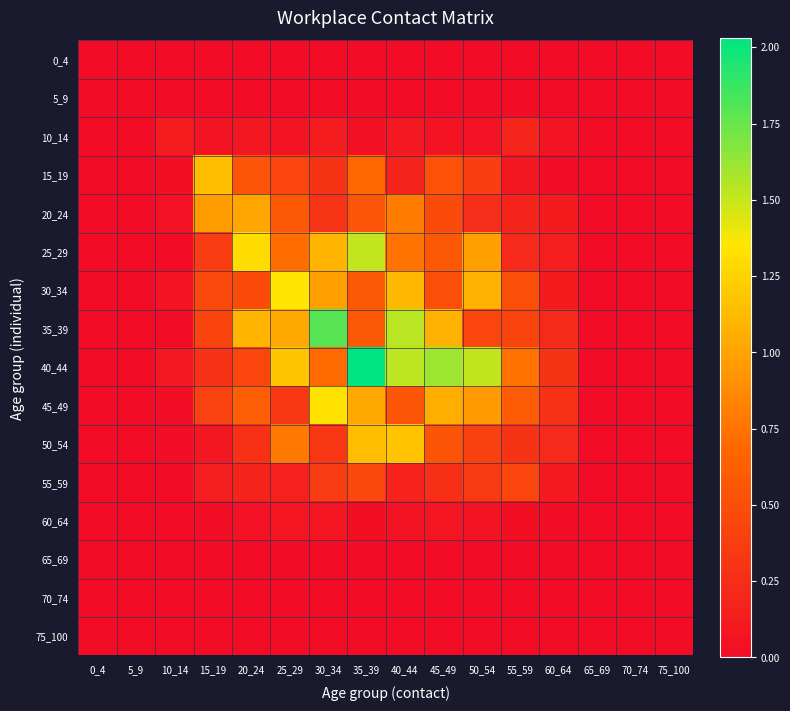

Reading left to right, transcribe all the data shown in this chart.

0_4: 0_4=0.0	5_9=0.0	10_14=0.0	15_19=0.0	20_24=0.0	25_29=0.0	30_34=0.0	35_39=0.0	40_44=0.0	45_49=0.0	50_54=0.0	55_59=0.0	60_64=0.0	65_69=0.0	70_74=0.0	75_100=0.0
5_9: 0_4=0.0	5_9=0.0	10_14=0.0	15_19=0.0	20_24=0.0	25_29=0.0	30_34=0.0	35_39=0.0	40_44=0.0	45_49=0.0	50_54=0.0	55_59=0.0	60_64=0.0	65_69=0.0	70_74=0.0	75_100=0.0
10_14: 0_4=0.0	5_9=0.0	10_14=0.1	15_19=0.1	20_24=0.1	25_29=0.1	30_34=0.1	35_39=0.0	40_44=0.1	45_49=0.1	50_54=0.0	55_59=0.2	60_64=0.1	65_69=0.0	70_74=0.0	75_100=0.0
15_19: 0_4=0.0	5_9=0.0	10_14=0.0	15_19=1.1	20_24=0.6	25_29=0.4	30_34=0.3	35_39=0.7	40_44=0.2	45_49=0.5	50_54=0.4	55_59=0.1	60_64=0.0	65_69=0.0	70_74=0.0	75_100=0.0
20_24: 0_4=0.0	5_9=0.0	10_14=0.0	15_19=1.0	20_24=1.0	25_29=0.6	30_34=0.3	35_39=0.5	40_44=0.8	45_49=0.5	50_54=0.3	55_59=0.2	60_64=0.1	65_69=0.0	70_74=0.0	75_100=0.0
25_29: 0_4=0.0	5_9=0.0	10_14=0.0	15_19=0.4	20_24=1.3	25_29=0.7	30_34=1.1	35_39=1.5	40_44=0.7	45_49=0.6	50_54=1.0	55_59=0.2	60_64=0.1	65_69=0.0	70_74=0.0	75_100=0.0
30_34: 0_4=0.0	5_9=0.0	10_14=0.0	15_19=0.5	20_24=0.5	25_29=1.4	30_34=1.0	35_39=0.6	40_44=1.1	45_49=0.5	50_54=1.1	55_59=0.5	60_64=0.1	65_69=0.0	70_74=0.0	75_100=0.0
35_39: 0_4=0.0	5_9=0.0	10_14=0.0	15_19=0.4	20_24=1.1	25_29=1.0	30_34=1.8	35_39=0.6	40_44=1.5	45_49=1.1	50_54=0.4	55_59=0.4	60_64=0.2	65_69=0.0	70_74=0.0	75_100=0.0
40_44: 0_4=0.0	5_9=0.0	10_14=0.1	15_19=0.3	20_24=0.4	25_29=1.2	30_34=0.7	35_39=2.0	40_44=1.5	45_49=1.6	50_54=1.5	55_59=0.7	60_64=0.3	65_69=0.0	70_74=0.0	75_100=0.0
45_49: 0_4=0.0	5_9=0.0	10_14=0.0	15_19=0.4	20_24=0.6	25_29=0.3	30_34=1.3	35_39=1.0	40_44=0.6	45_49=1.1	50_54=1.0	55_59=0.6	60_64=0.3	65_69=0.0	70_74=0.0	75_100=0.0
50_54: 0_4=0.0	5_9=0.0	10_14=0.0	15_19=0.1	20_24=0.3	25_29=0.8	30_34=0.3	35_39=1.1	40_44=1.2	45_49=0.5	50_54=0.4	55_59=0.3	60_64=0.2	65_69=0.0	70_74=0.0	75_100=0.0
55_59: 0_4=0.0	5_9=0.0	10_14=0.0	15_19=0.1	20_24=0.2	25_29=0.2	30_34=0.4	35_39=0.5	40_44=0.2	45_49=0.3	50_54=0.4	55_59=0.4	60_64=0.1	65_69=0.0	70_74=0.0	75_100=0.0
60_64: 0_4=0.0	5_9=0.0	10_14=0.0	15_19=0.0	20_24=0.0	25_29=0.1	30_34=0.1	35_39=0.0	40_44=0.1	45_49=0.1	50_54=0.1	55_59=0.0	60_64=0.0	65_69=0.0	70_74=0.0	75_100=0.0
65_69: 0_4=0.0	5_9=0.0	10_14=0.0	15_19=0.0	20_24=0.0	25_29=0.0	30_34=0.0	35_39=0.0	40_44=0.0	45_49=0.0	50_54=0.0	55_59=0.0	60_64=0.0	65_69=0.0	70_74=0.0	75_100=0.0
70_74: 0_4=0.0	5_9=0.0	10_14=0.0	15_19=0.0	20_24=0.0	25_29=0.0	30_34=0.0	35_39=0.0	40_44=0.0	45_49=0.0	50_54=0.0	55_59=0.0	60_64=0.0	65_69=0.0	70_74=0.0	75_100=0.0
75_100: 0_4=0.0	5_9=0.0	10_14=0.0	15_19=0.0	20_24=0.0	25_29=0.0	30_34=0.0	35_39=0.0	40_44=0.0	45_49=0.0	50_54=0.0	55_59=0.0	60_64=0.0	65_69=0.0	70_74=0.0	75_100=0.0